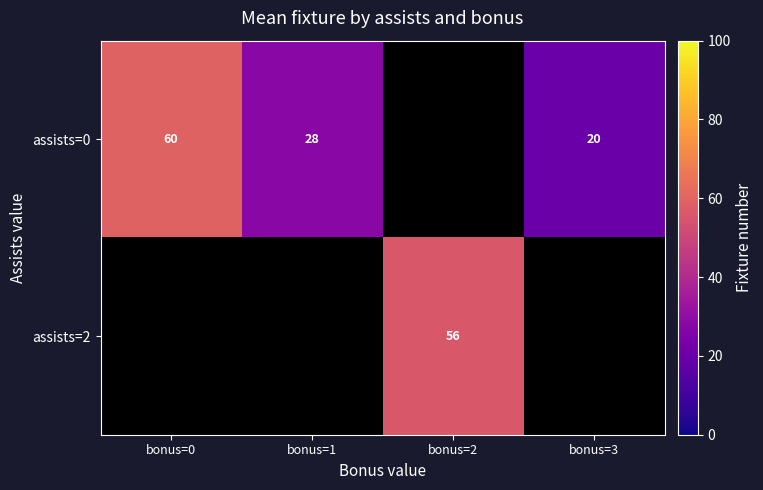

The value of assists=0 at bonus=0 is 60.0. True or false?

True